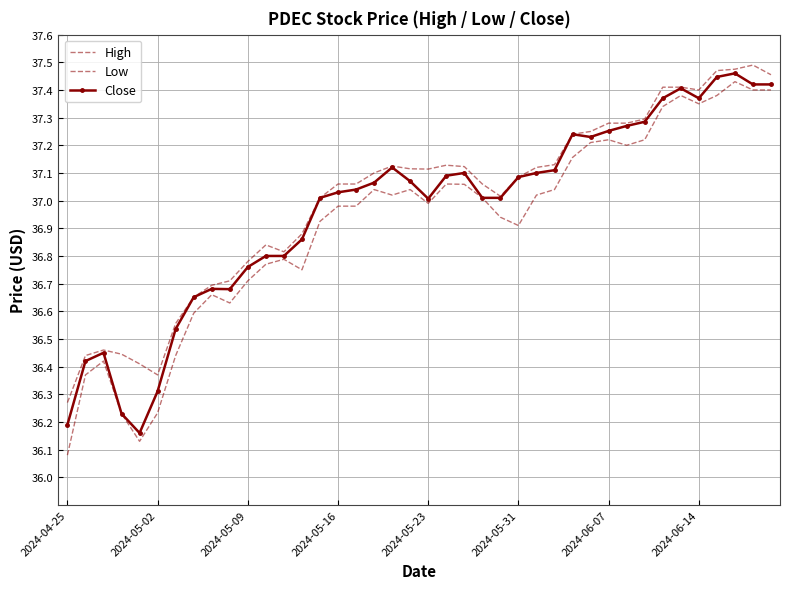

Which series has the largest range (max minus min)?

Low